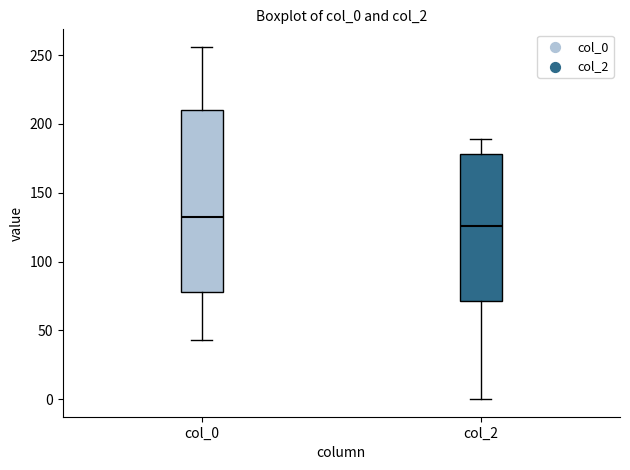

Comparing the boxes themselves (not the whiskers), which one is the tallest?

col_0